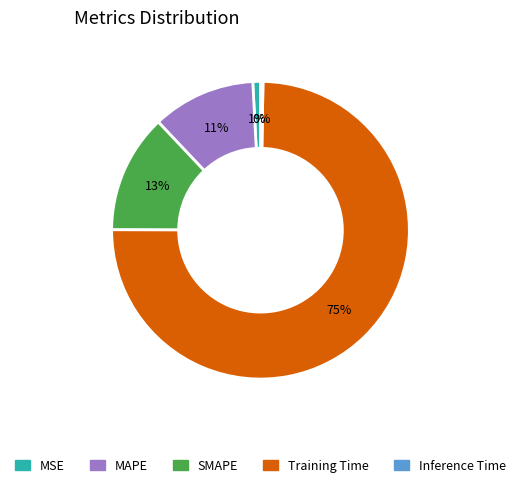

True or false: MSE accounts for 1% of the total.

True